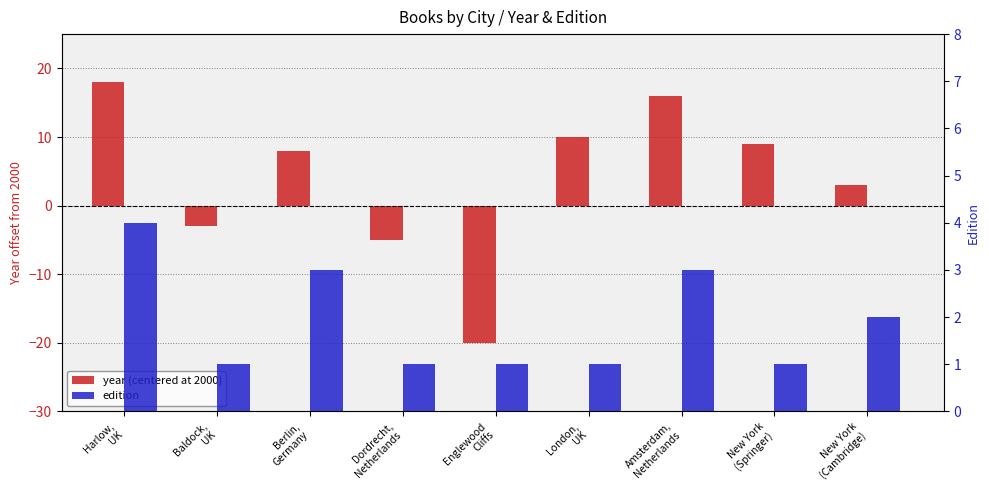

How many bars are there in each group?

2